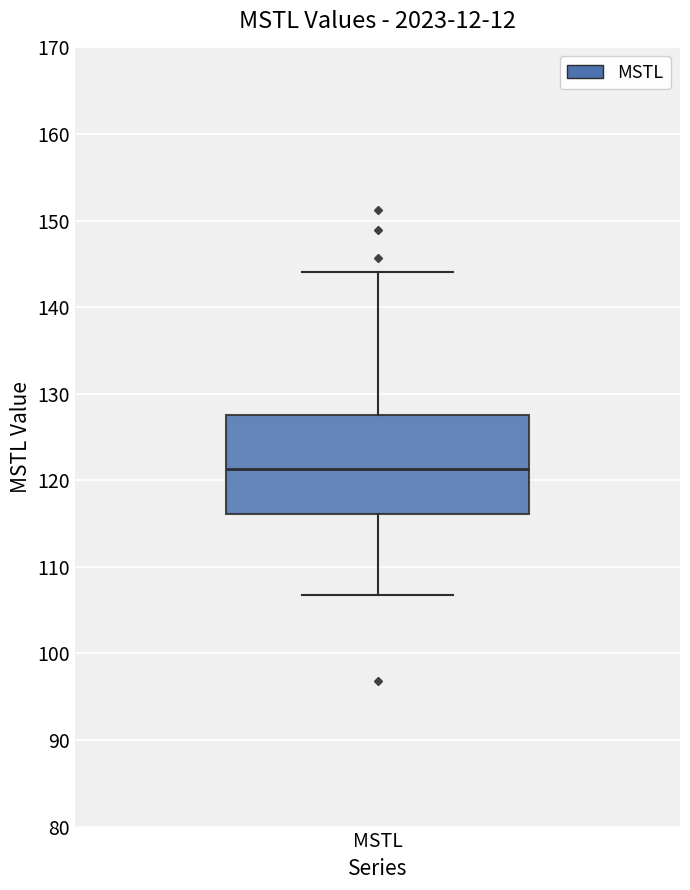

Read this box plot against the y-axis: the position of the median line, the range covered by the box, and the ends of both whiskers. The values are not printed on the chart, so give them approximately, as read against the axis.

median 121, box 116 to 127, whiskers 107 to 144